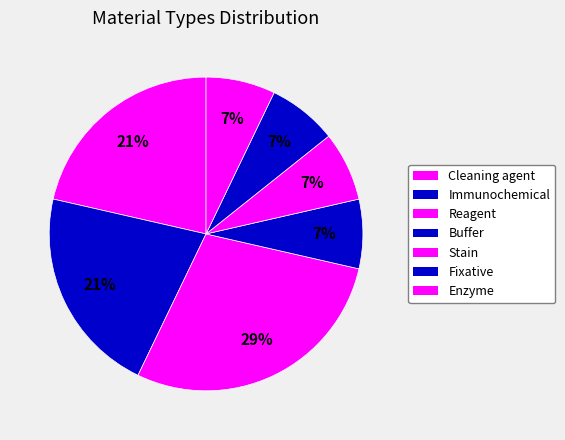

How many segments does this pie chart have?

7